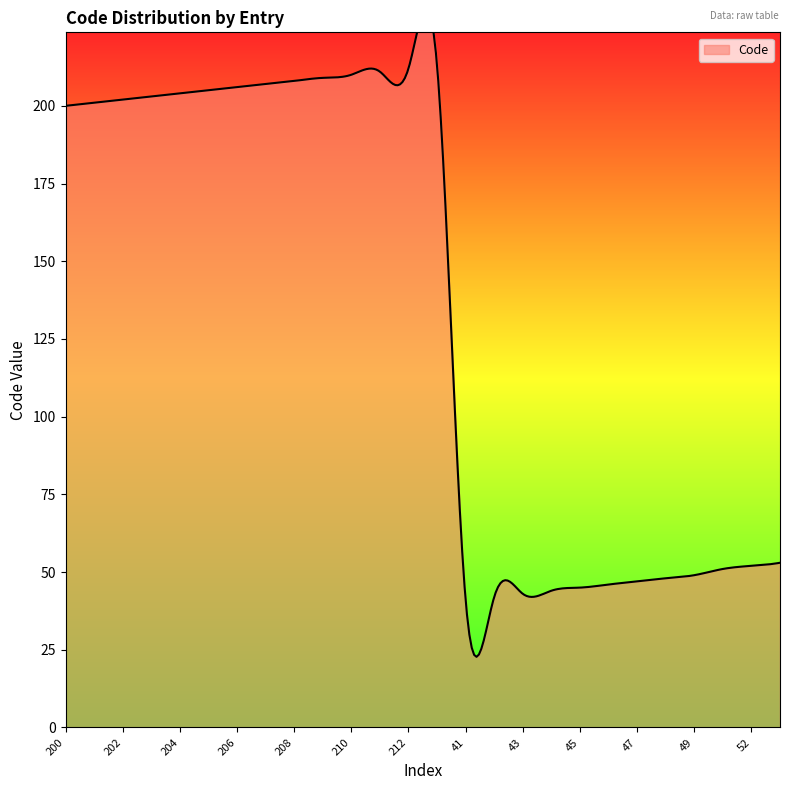

Which label corresponds to the smallest value in the chart?

41